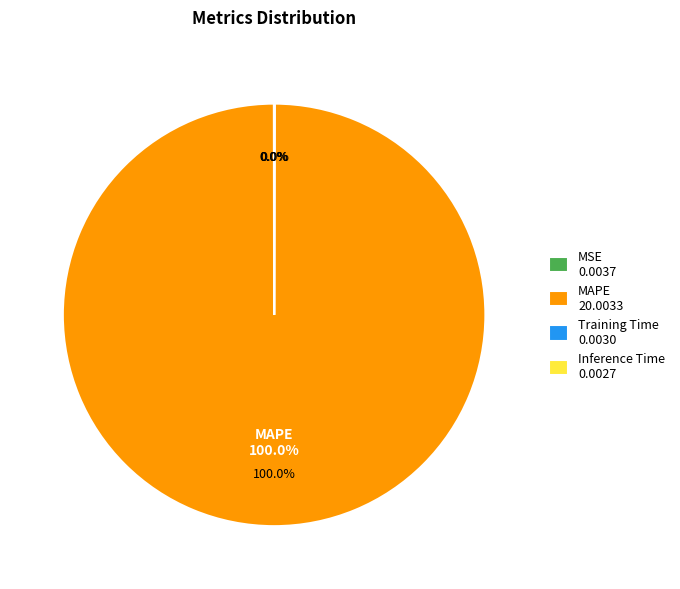

To the nearest percent, what is the difference between the largest and smallest slice percentages?

100%